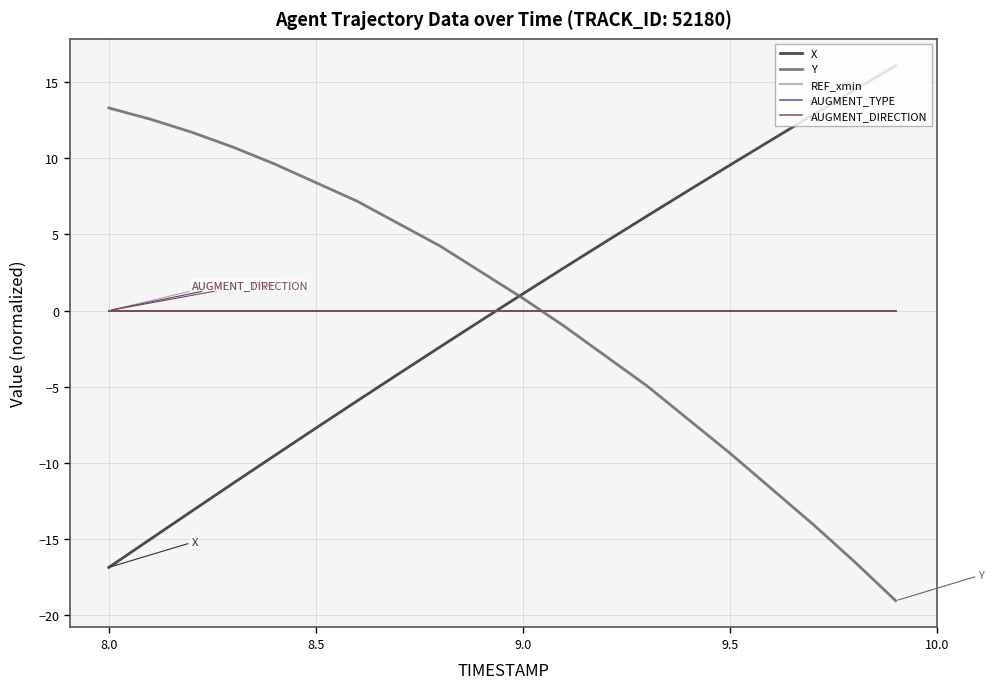

Does the chart have visible grid lines?

Yes